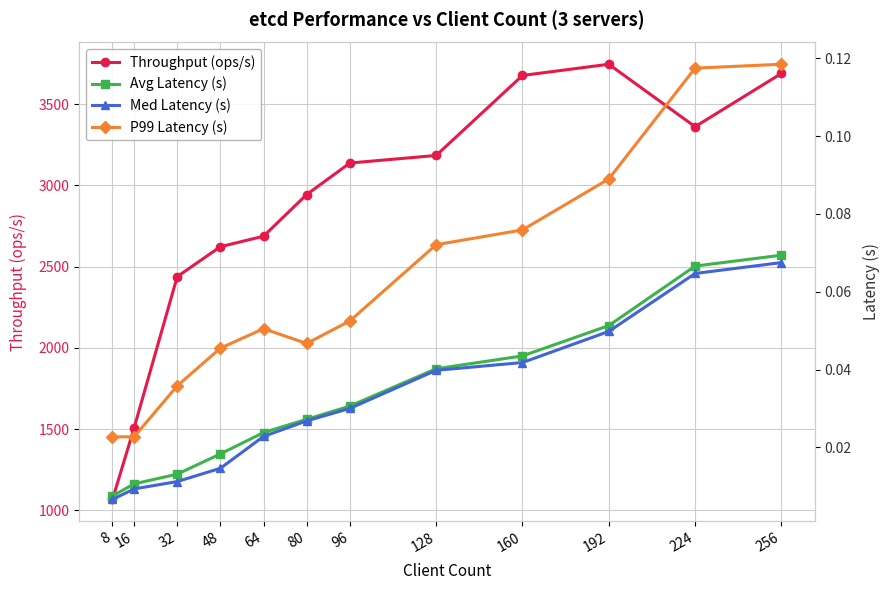

What is the value of the Avg Latency (s) point at the 12th from the left?

0.1